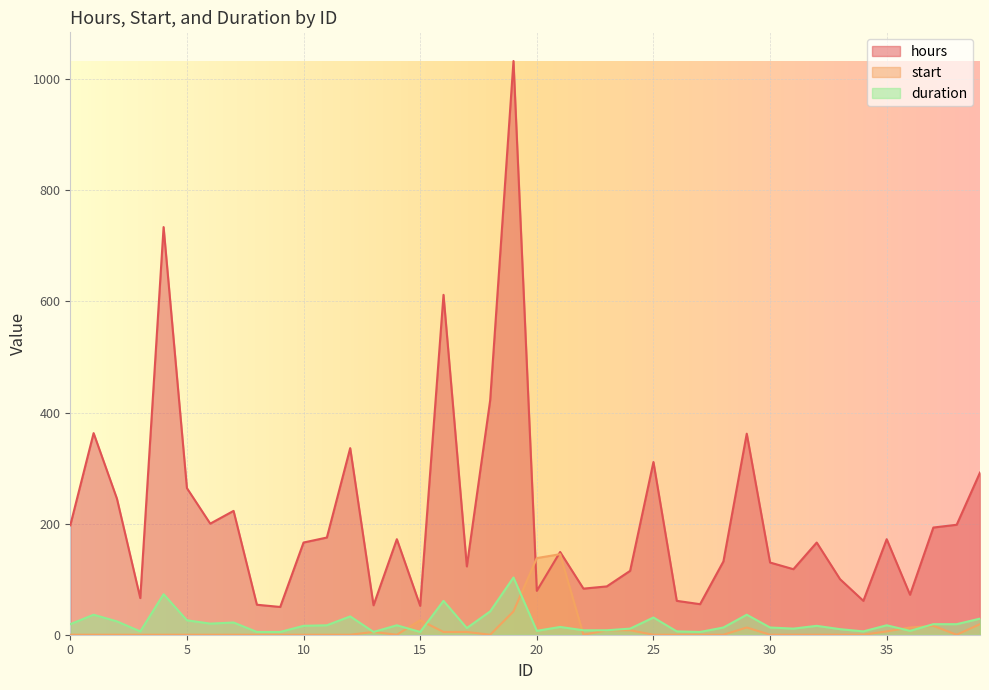

At which category does hours reach its first local valley?

3